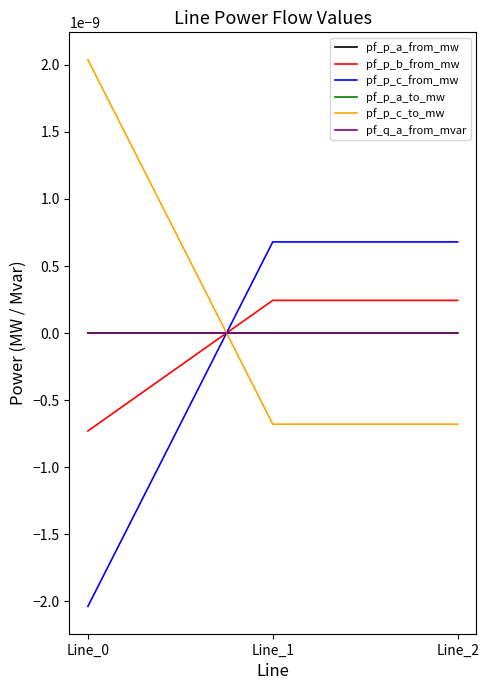

Rank the categories by pf_p_a_from_mw value from lowest to highest.

Line_0, Line_2, Line_1